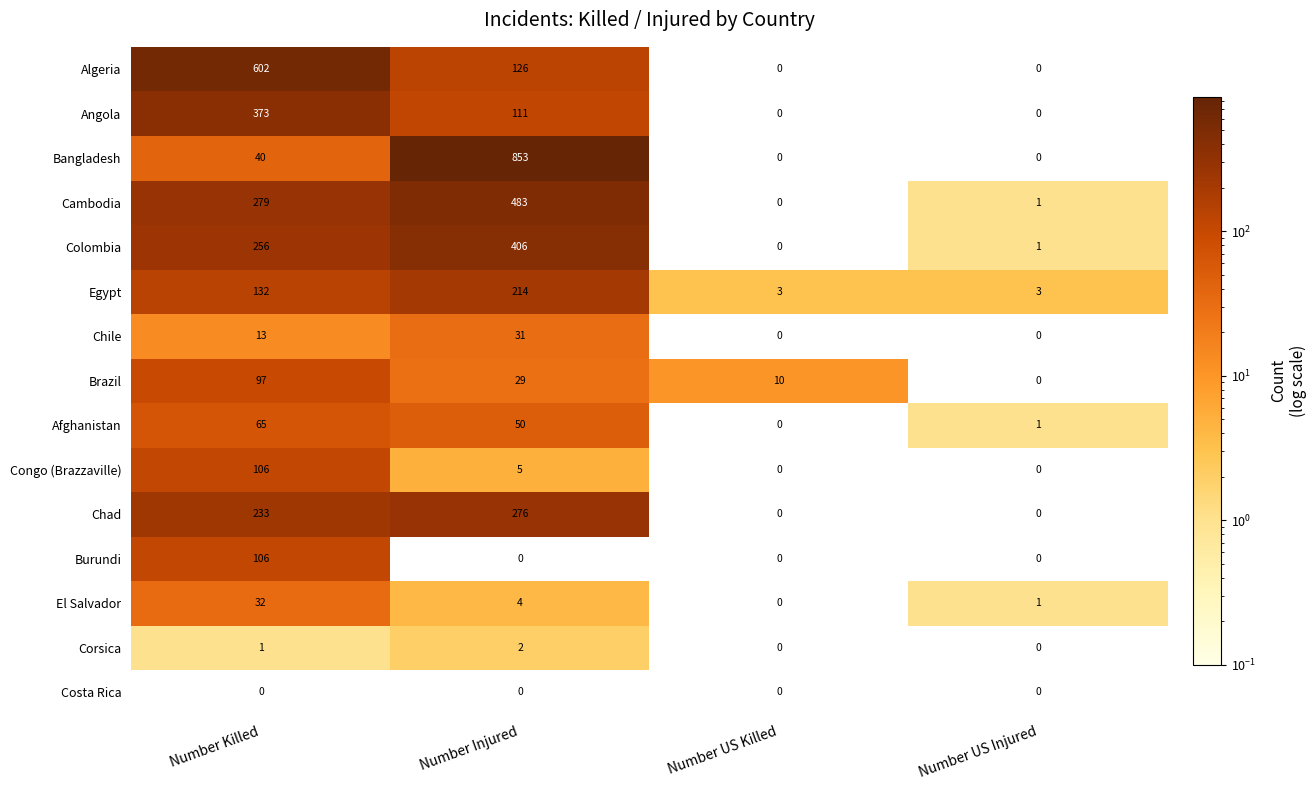

What is the sum of all Colombia values?

663